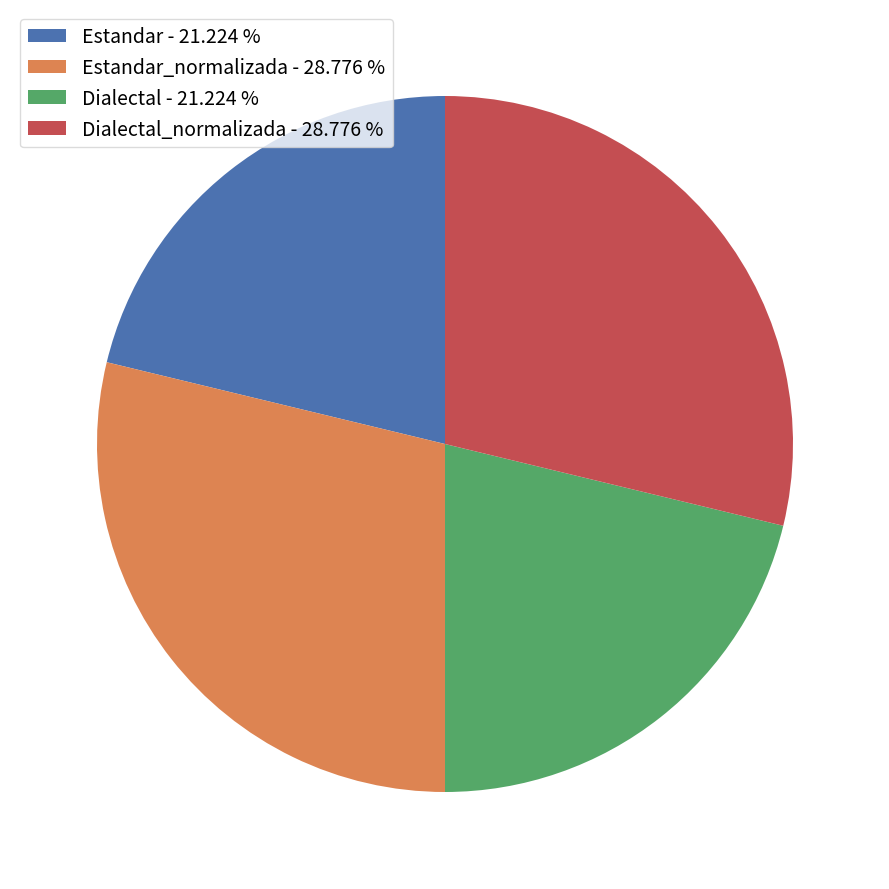

Approximately how many times larger is the value at Estandar_normalizada - 28.776 % compared to Dialectal_normalizada - 28.776 %?

1.0